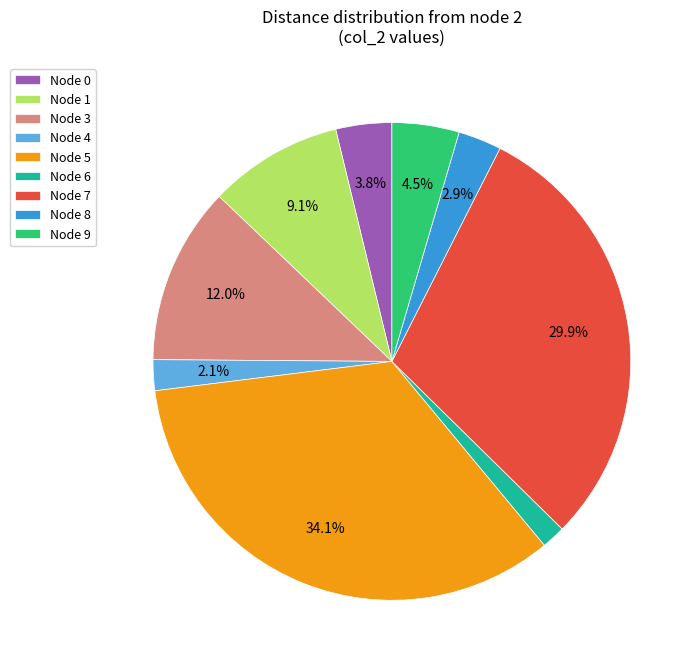

To the nearest percent, what is the difference between the largest and smallest slice percentages?

32%